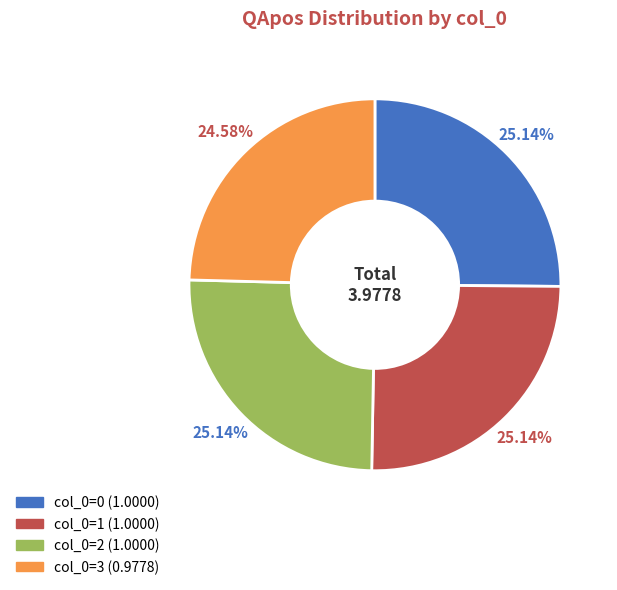

Does any single category account for the majority?

No